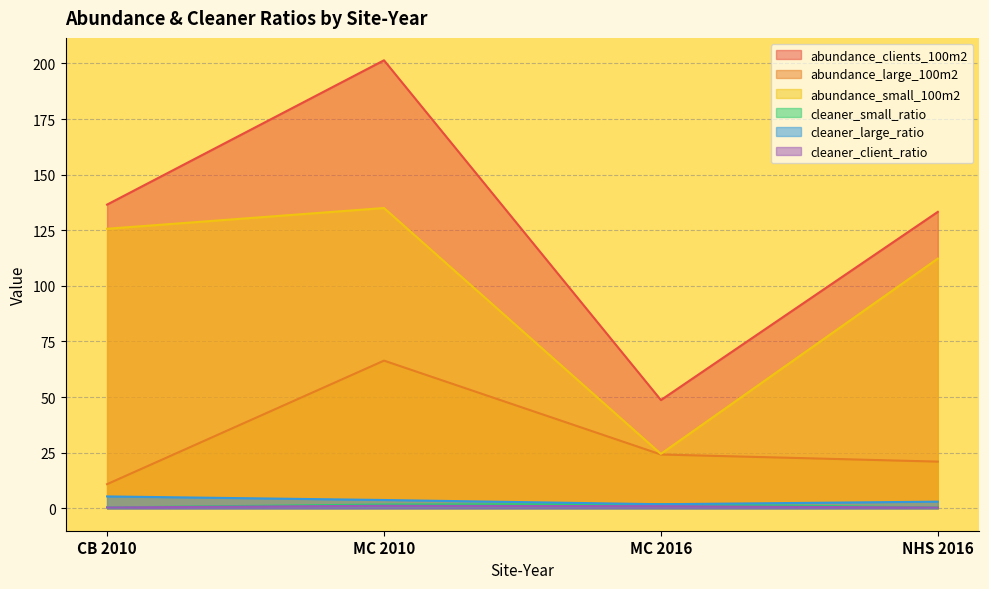

Rank the categories by abundance_clients_100m2 value from lowest to highest.

MC 2016, NHS 2016, CB 2010, MC 2010